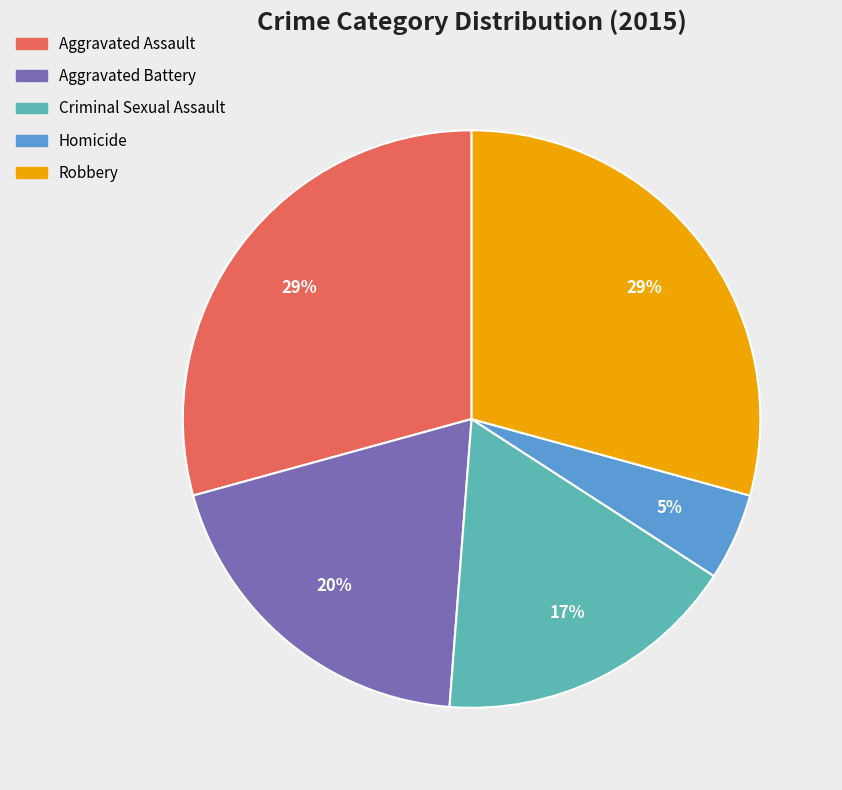

Is the sum of Homicide and Criminal Sexual Assault greater than half?

No